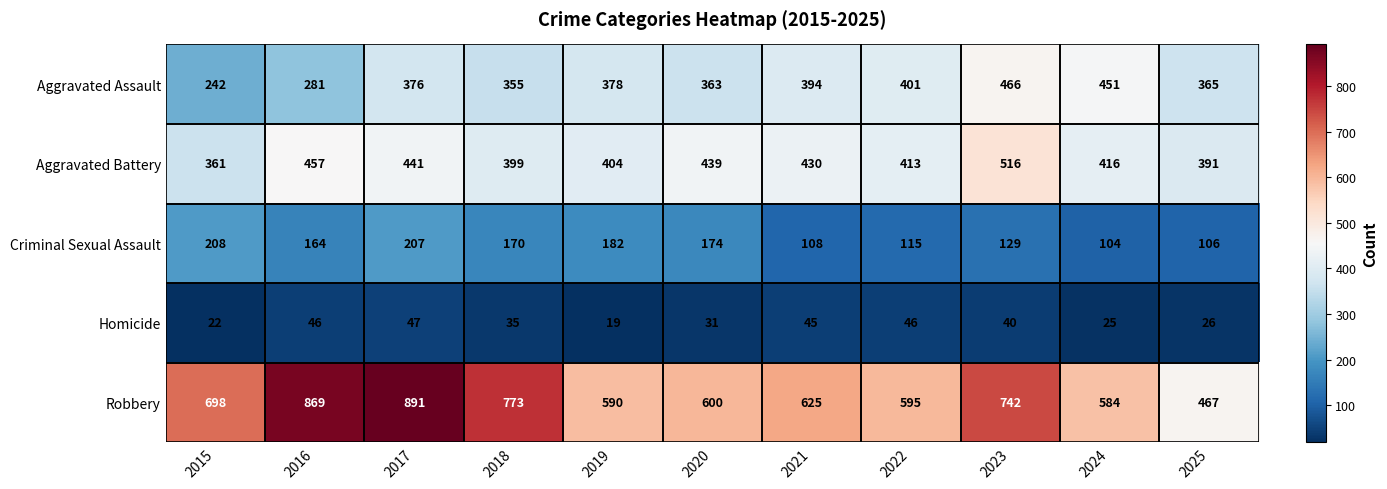

What is the total value across all series at 2019?

1573